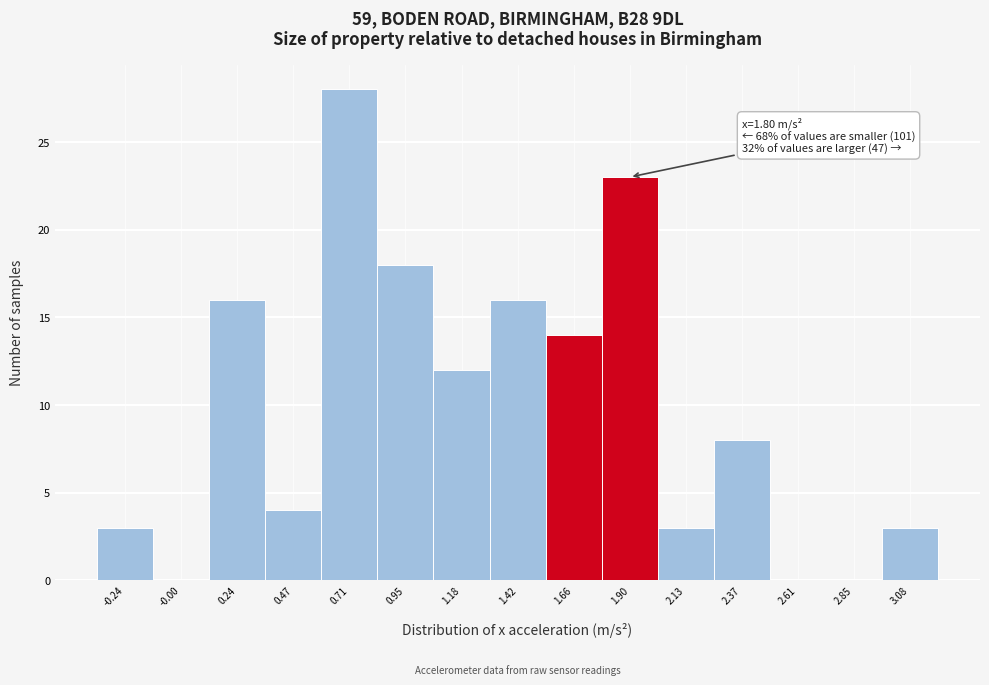

Reading left to right, what are all the values shown in this chart?

-0.24=3	-0.00=0	0.24=16	0.47=4	0.71=28	0.95=18	1.18=12	1.42=16	1.66=14	1.90=23	2.13=3	2.37=8	2.61=0	2.85=0	3.08=3